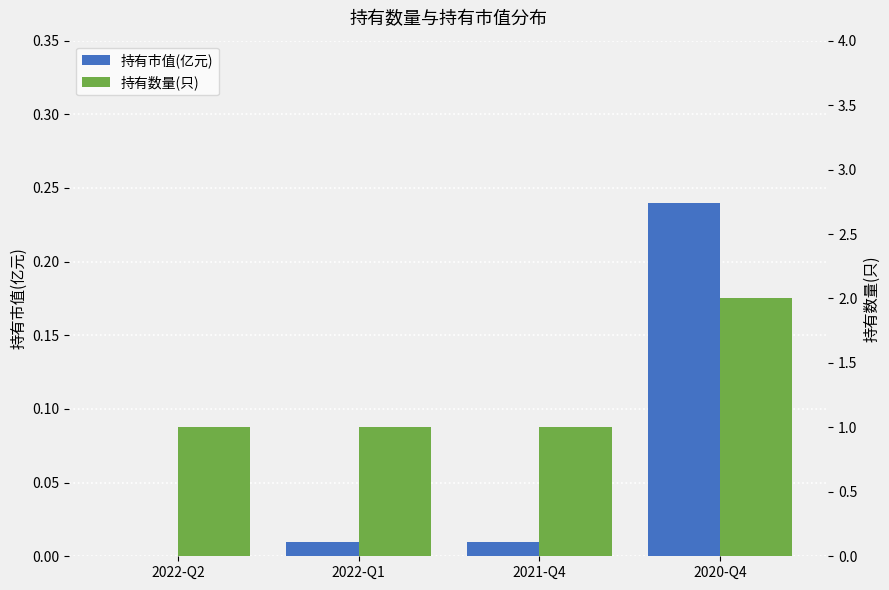

What is the label of the 1st bar from the right?

2020-Q4